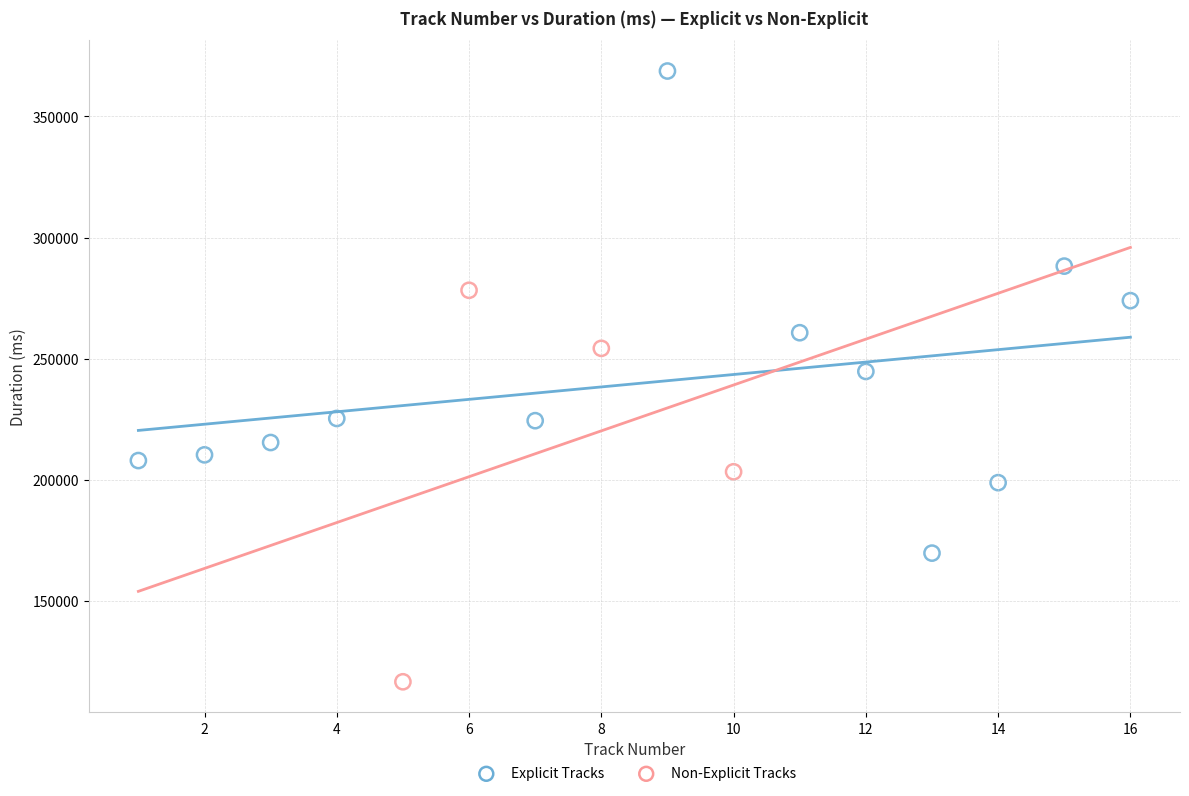

Which series has the largest Y range (max minus min)?

Explicit Tracks